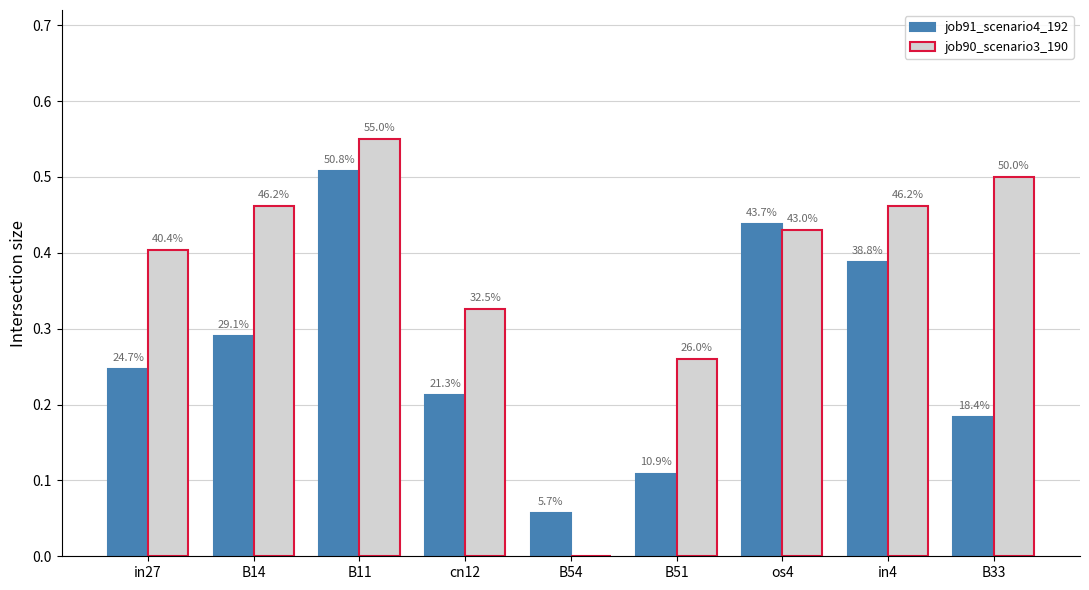

The value of job91_scenario4_192 at os4 is 0.7. True or false?

False